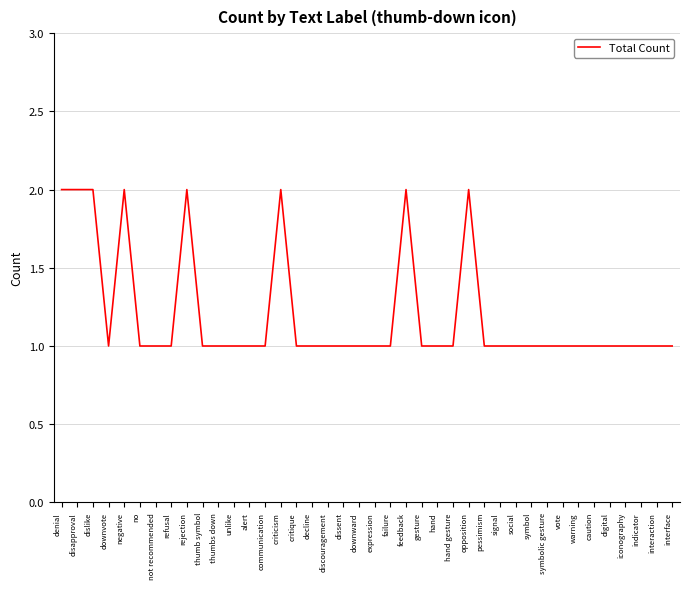

Count the values in the range 1 to 2.

40